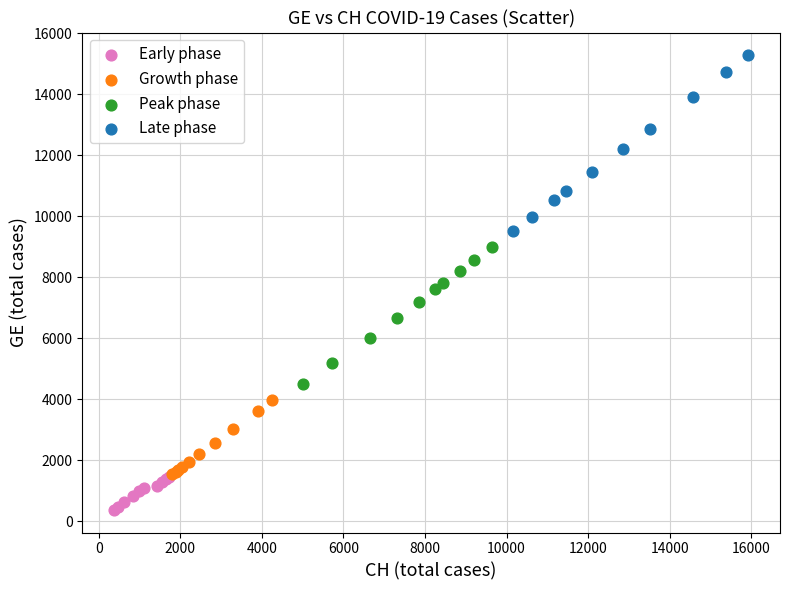

What are all the series names shown in the legend?

Early phase, Growth phase, Peak phase, Late phase